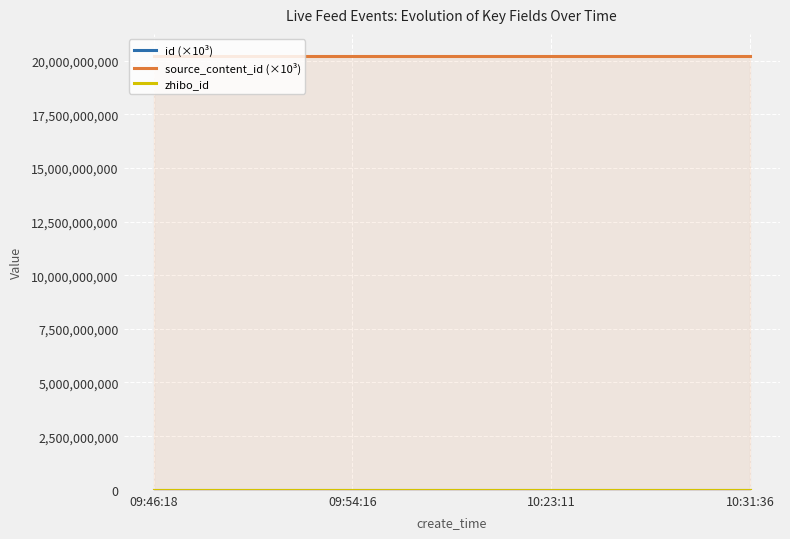

Which series has the largest total across all categories?

source_content_id (×10³)